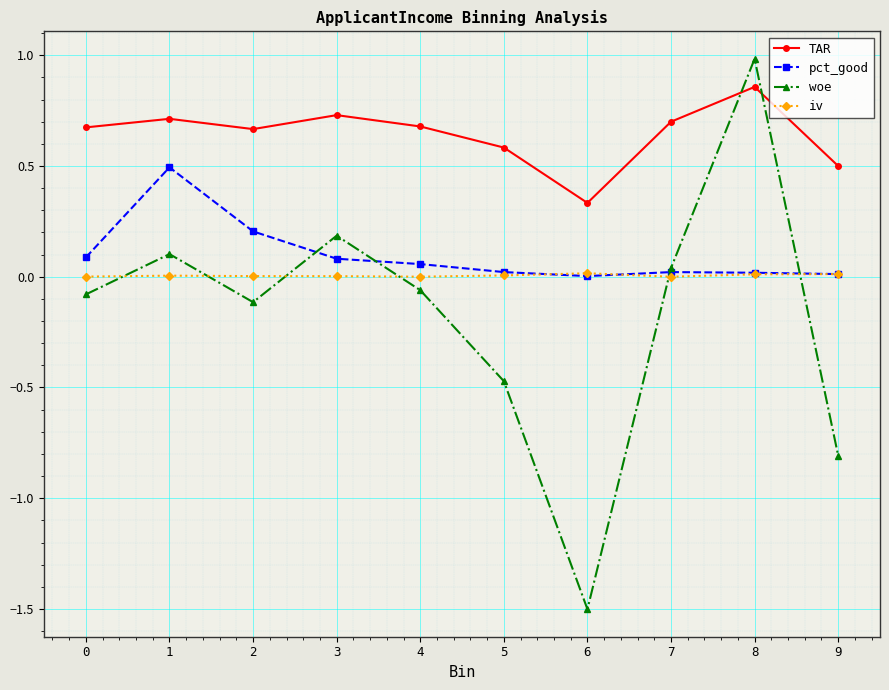

True or false: iv and TAR intersect in this chart.

False